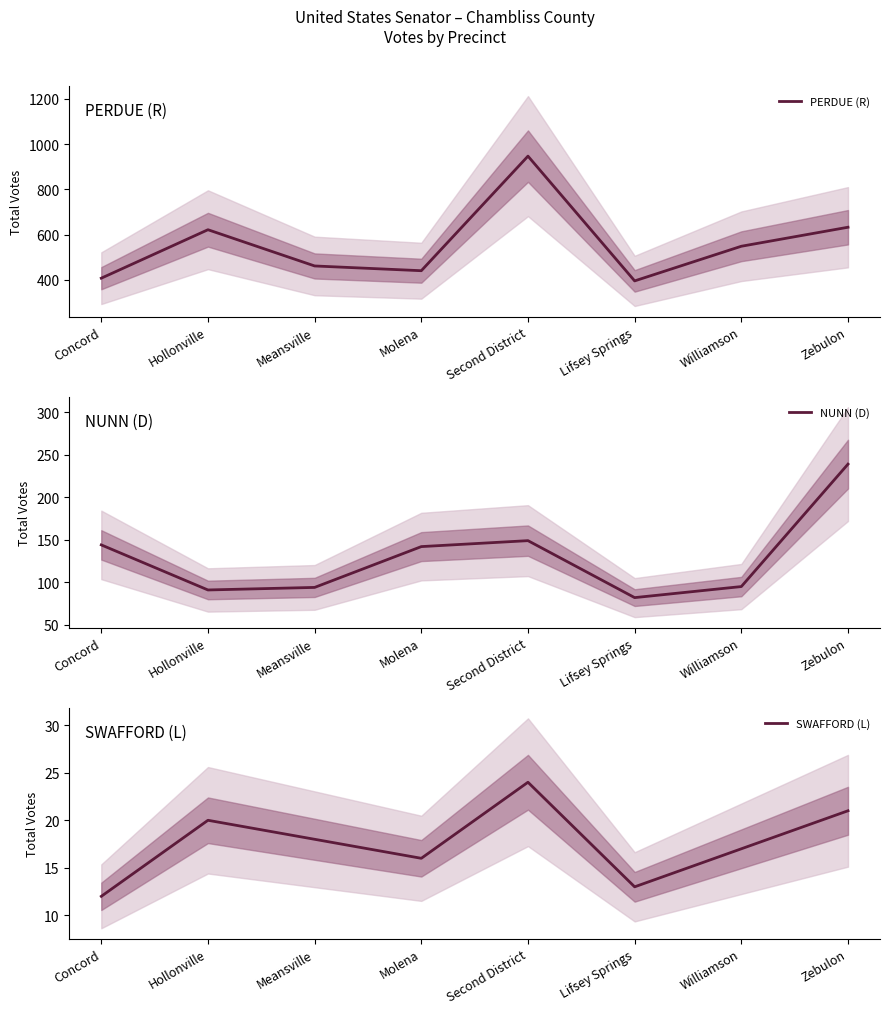

Which category has the lowest value in the SWAFFORD (L) series?

Concord